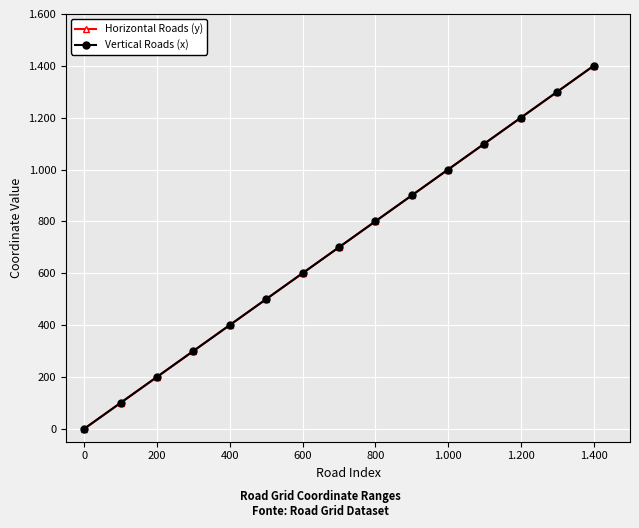

Reading left to right, what are all the values shown in this chart?

Horizontal Roads (y): 0	100	200	300	400	500	600	700	800	900	1000	1100	1200	1300	1400
Vertical Roads (x): 0	100	200	300	400	500	600	700	800	900	1000	1100	1200	1300	1400